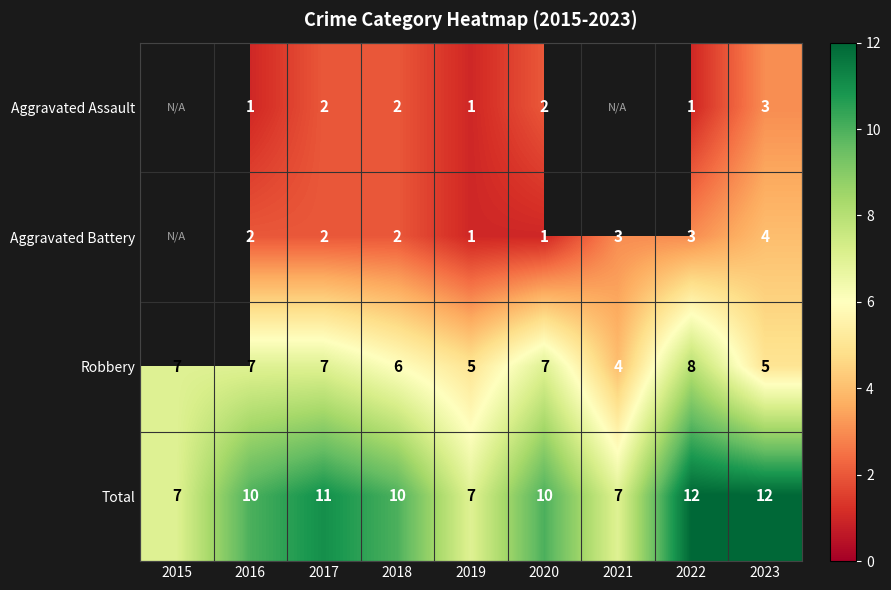

What is the sum of all Total values?

86